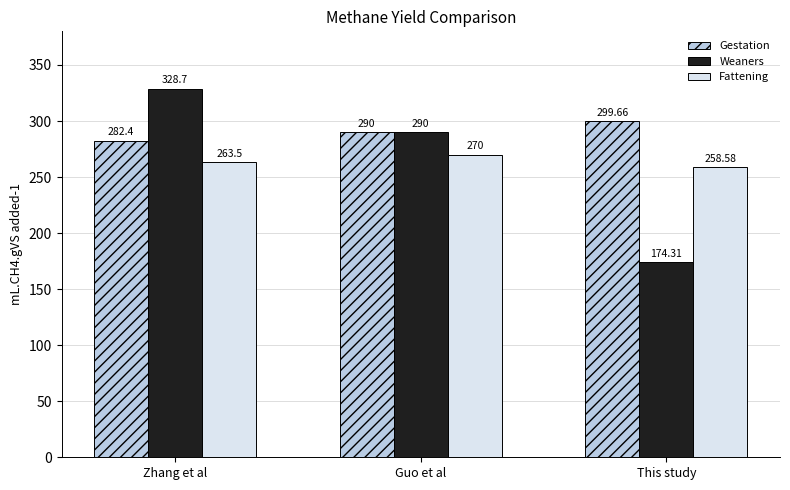

How many data points in Weaners are less than 290?

1